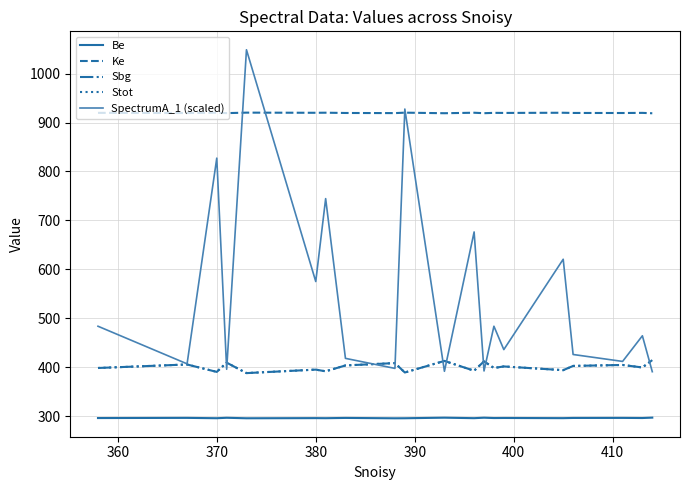

Which series has the largest range (max minus min)?

SpectrumA_1 (scaled)